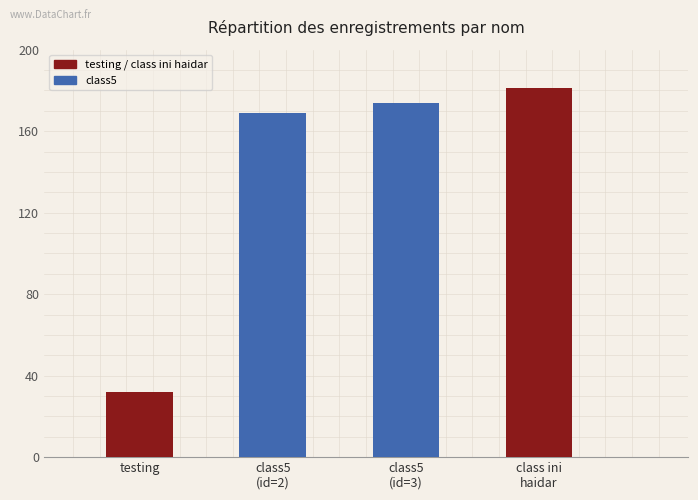

Rank the categories by value from highest to lowest.

class ini
haidar, class5
(id=3), class5
(id=2), testing